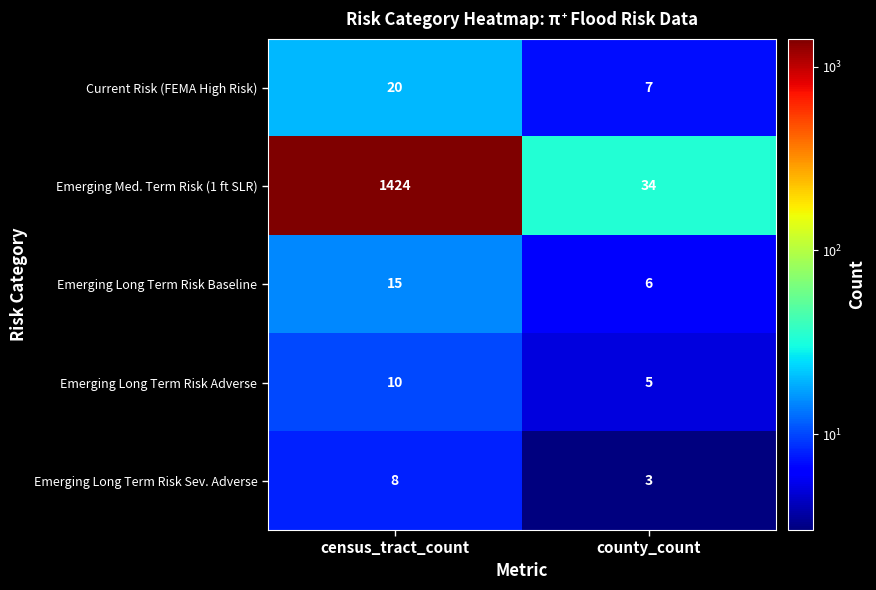

What is the greatest value displayed?

1424